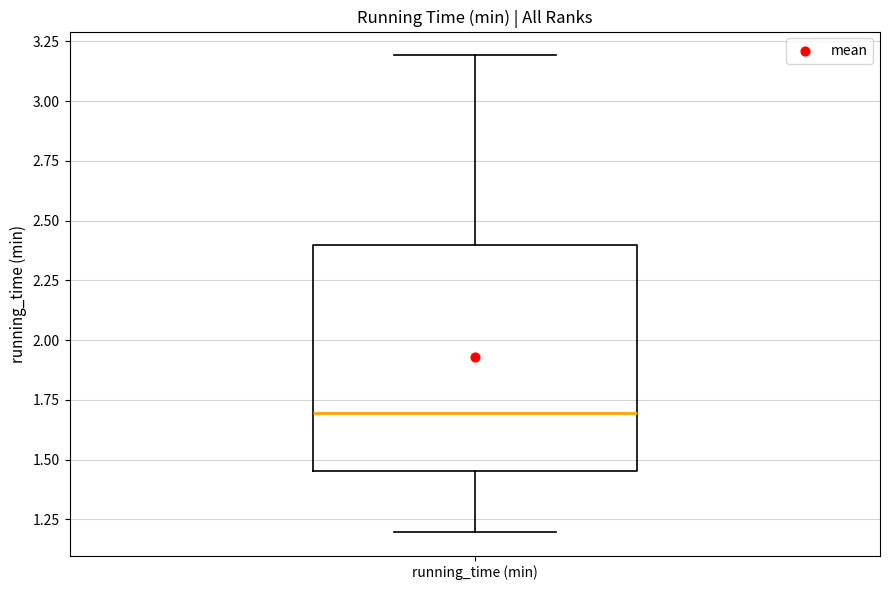

Transcribe this box plot: give where the median line is, the range the box spans, and where the two whiskers end, as read against the y-axis. The values are not printed on the chart, so give them approximately, as read against the axis.

median 1.70, box 1.45 to 2.40, whiskers 1.20 to 3.20